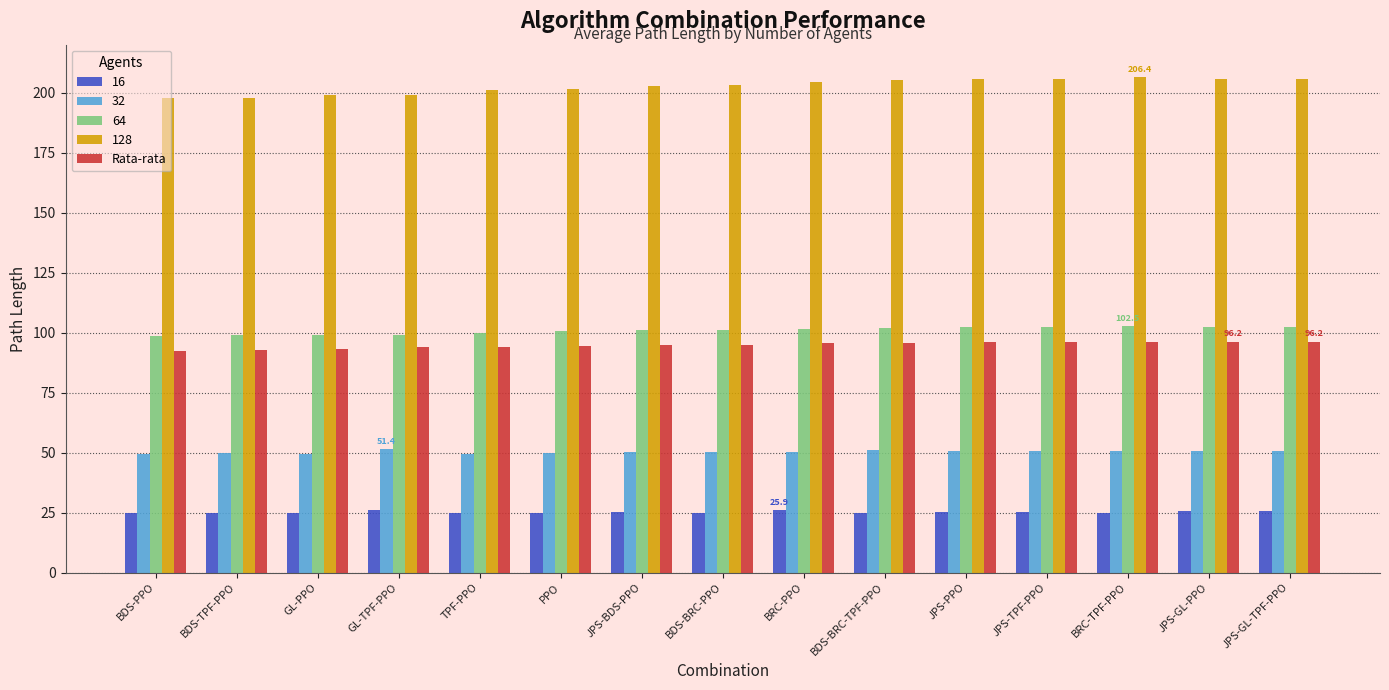

What is the difference between the highest and lowest values at BRC-PPO?

178.6